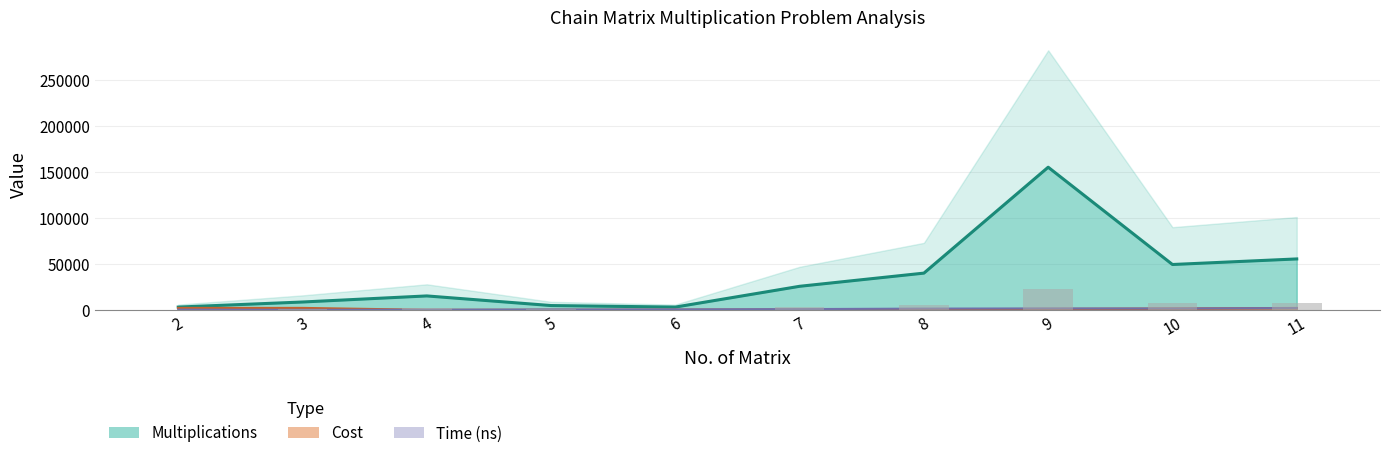

What is the total value across all series at 9?

157981.0